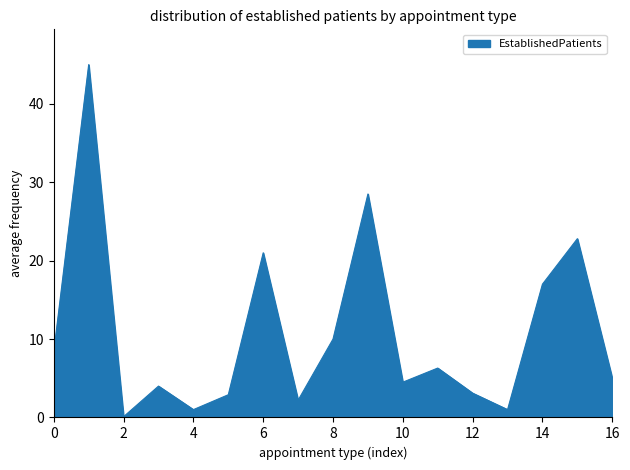

What is the greatest value displayed?

45.0